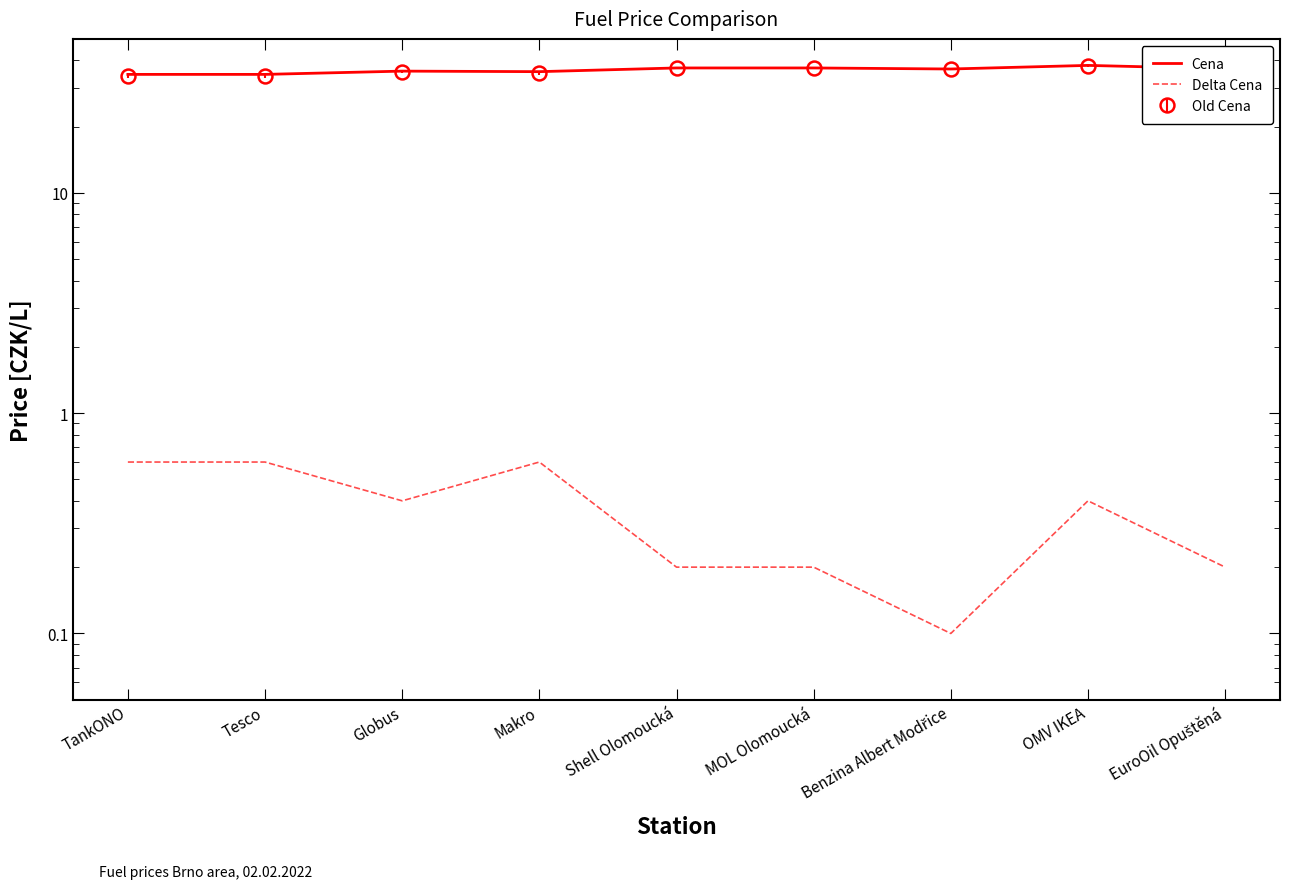

Rank the series by their average value, from highest to lowest.

Cena, Delta Cena